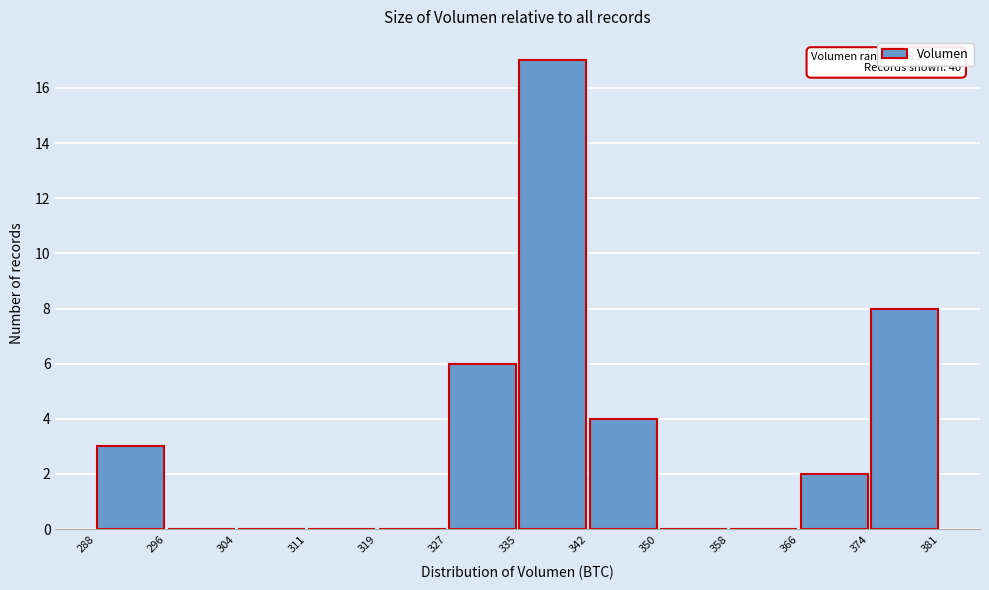

Which range on the x-axis has the tallest bar?

335 to 342